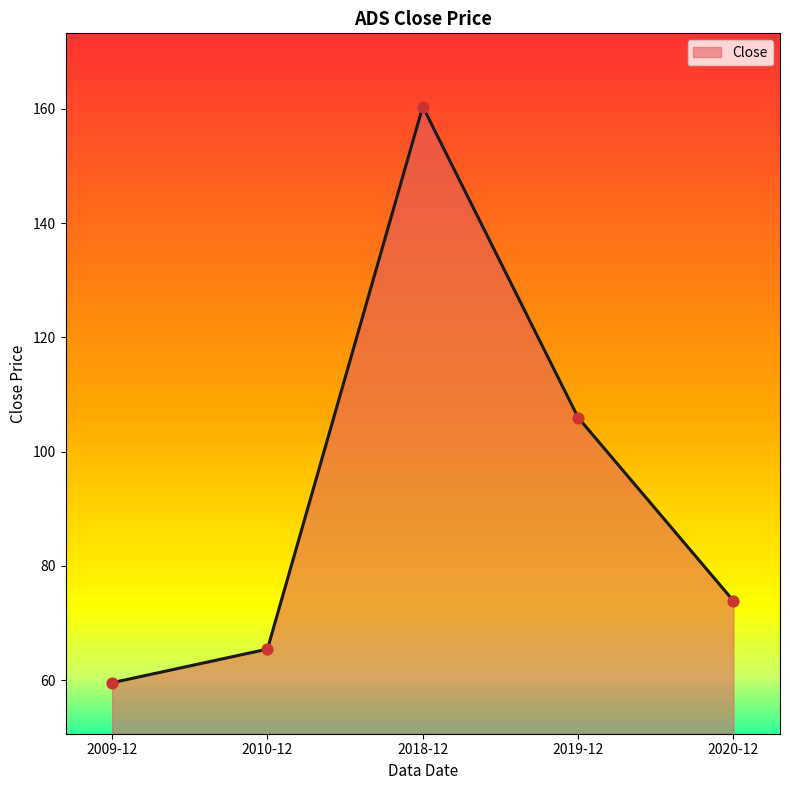

Approximately how many times larger is the value at 2019-12 compared to 2009-12?

1.8